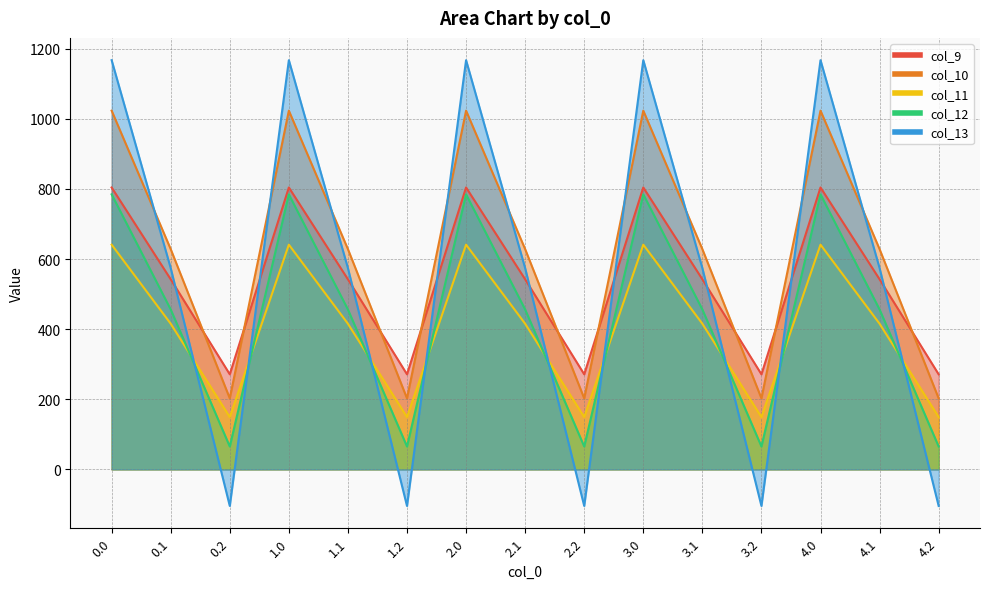

Reading left to right, list all the values displayed in this chart.

col_9: 804.0	542.1	271.1	804.0	542.1	271.1	804.0	542.1	271.1	804.0	542.1	271.1	804.0	542.1	271.1
col_10: 1023.2	628.1	202.5	1023.2	628.1	202.5	1023.2	628.1	202.5	1023.2	628.1	202.5	1023.2	628.1	202.5
col_11: 640.9	415.4	149.1	640.9	415.4	149.1	640.9	415.4	149.1	640.9	415.4	149.1	640.9	415.4	149.1
col_12: 784.4	456.1	65.2	784.4	456.1	65.2	784.4	456.1	65.2	784.4	456.1	65.2	784.4	456.1	65.2
col_13: 1167.2	574.0	-104.4	1167.2	574.0	-104.4	1167.2	574.0	-104.4	1167.2	574.0	-104.4	1167.2	574.0	-104.4